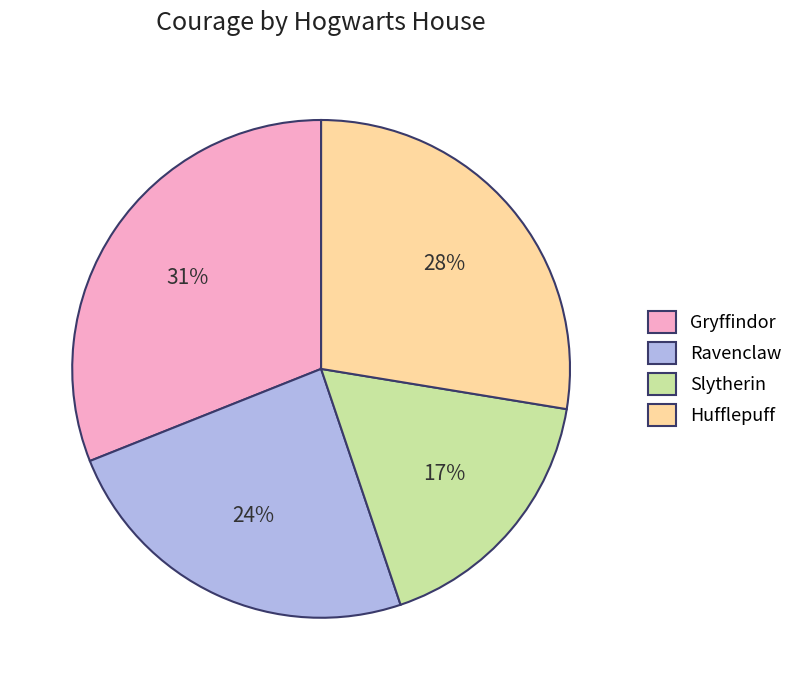

To the nearest percent, what is the combined percentage of Hufflepuff and Ravenclaw?

52%